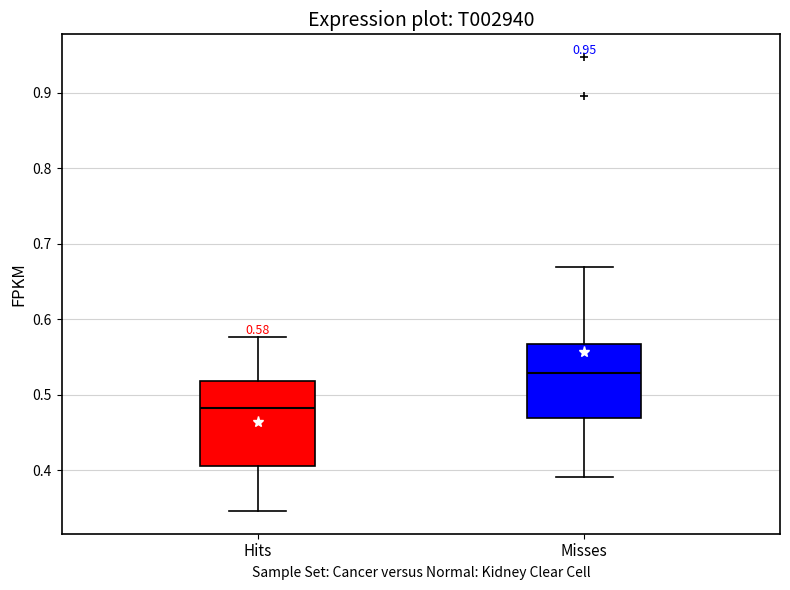

Comparing the boxes themselves (not the whiskers), which one is the tallest?

Hits